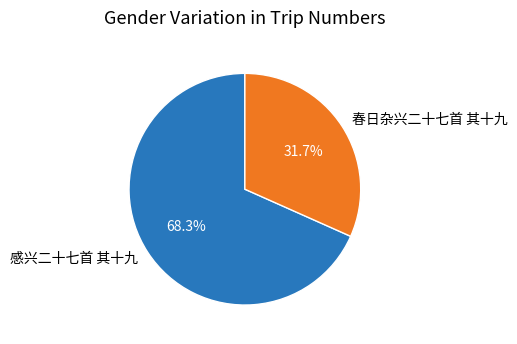

Does 感兴二十七首 其十九 represent more than half of the total?

Yes